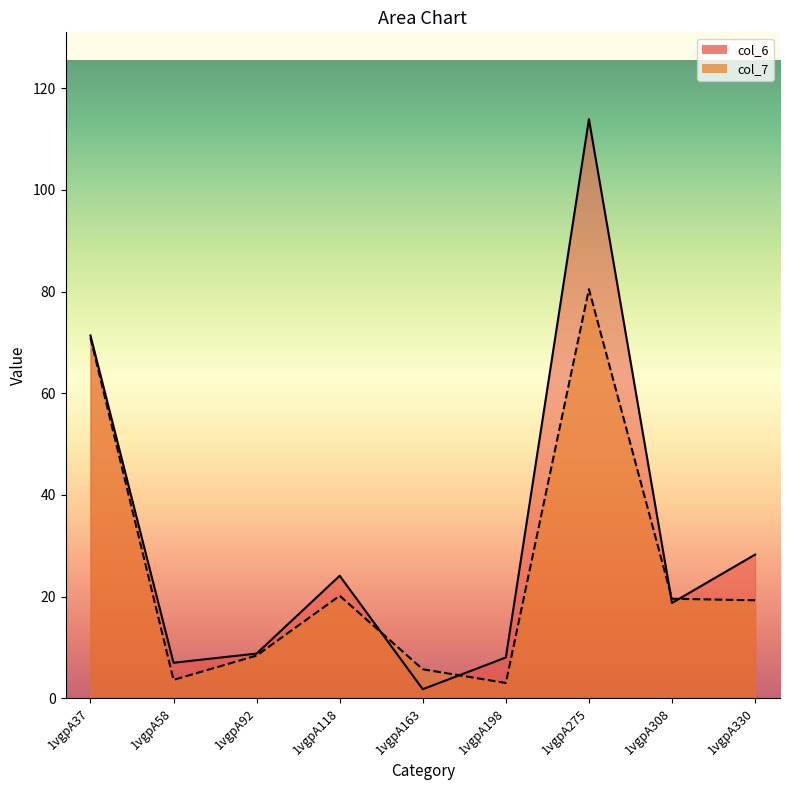

How many lines are shown in the chart?

2